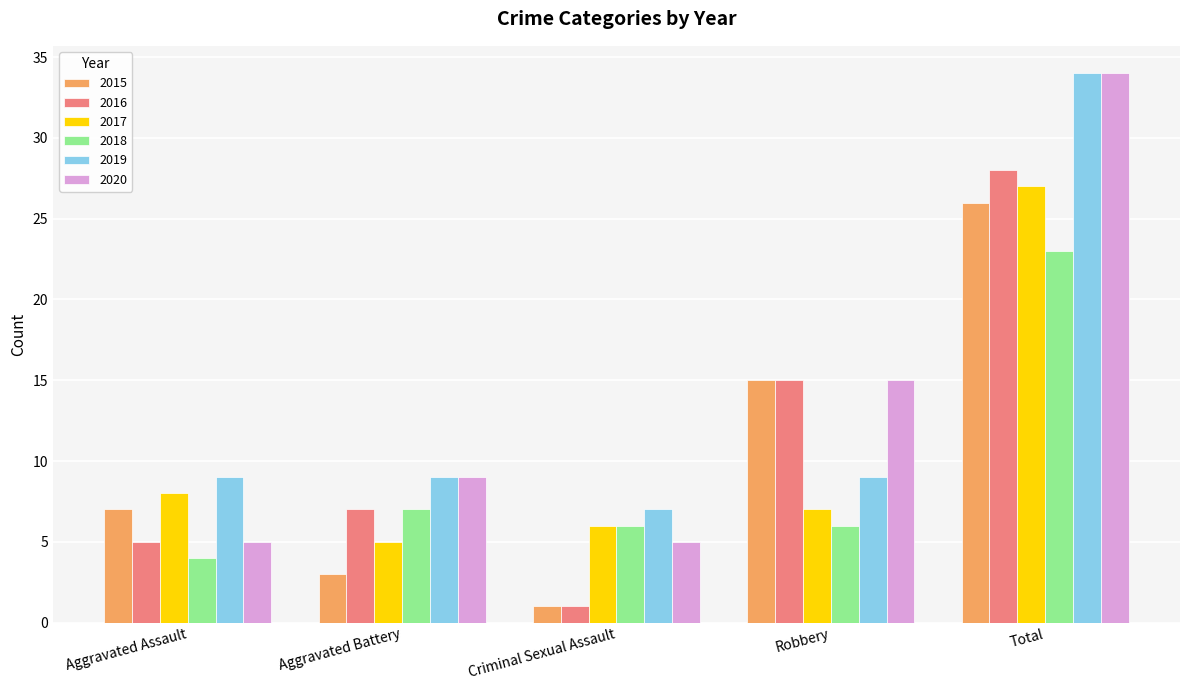

Where is 2018 nearest to the value 13?

Aggravated Battery